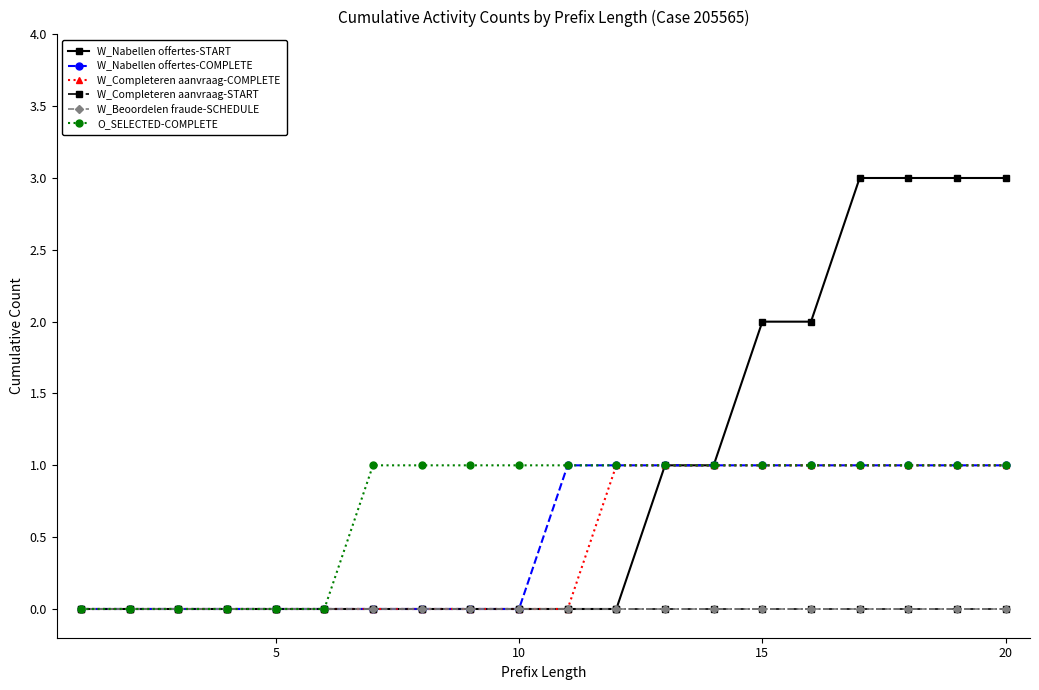

What is the maximum value shown in the chart?

3